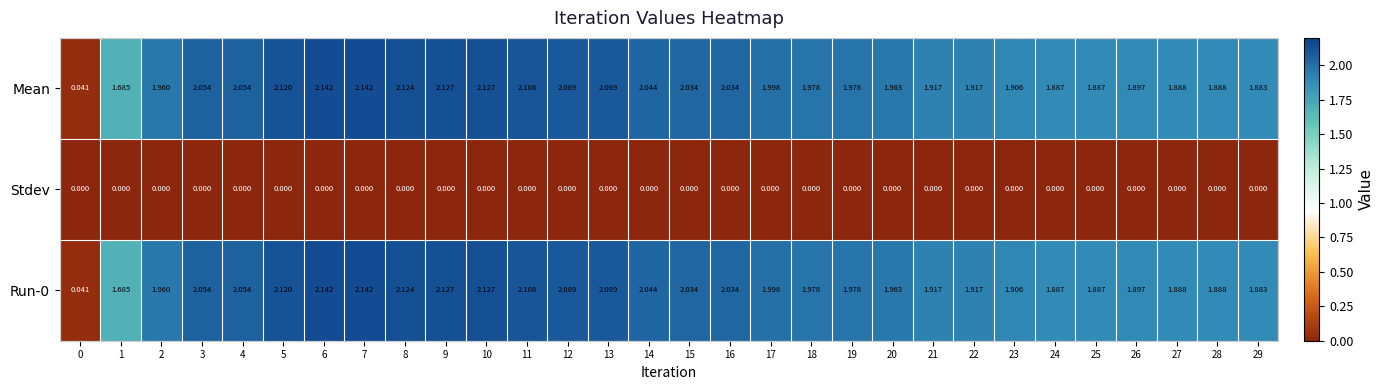

Is the value of Run-0 at 28 greater than the value of Stdev at 1?

Yes